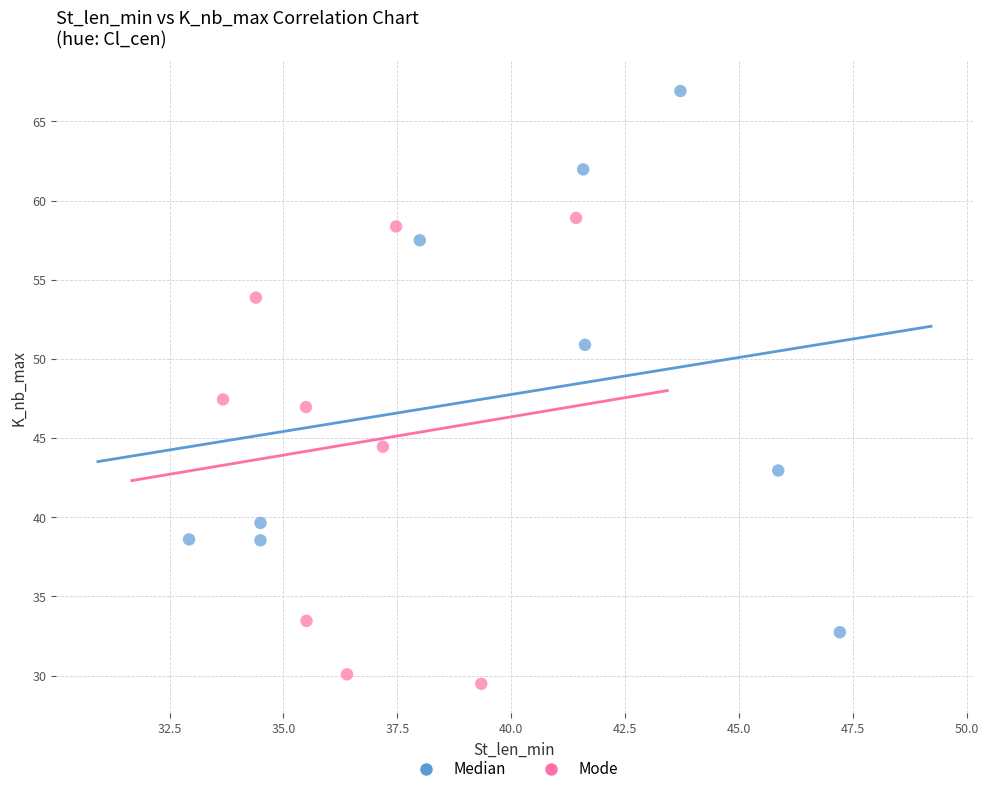

Which series contains the lowest Y value?

Mode